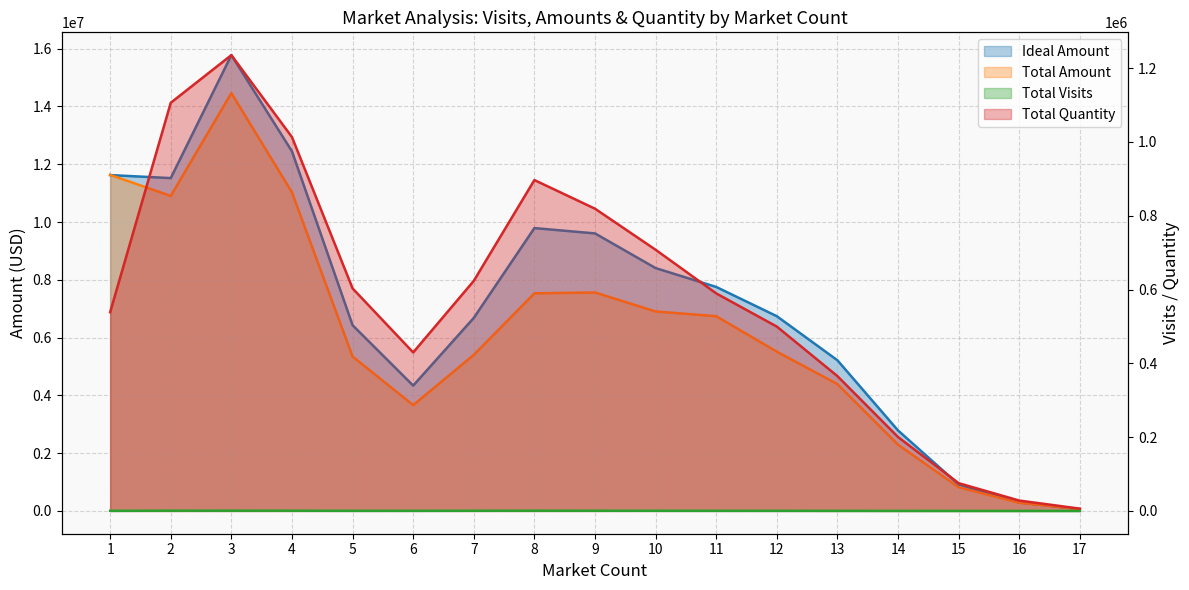

Reading left to right, what are all the values shown in this chart?

Total Visits: 353.0	674.0	747.0	597.0	388.0	364.0	501.0	630.0	536.0	482.0	395.0	352.0	240.0	119.0	48.0	17.0	3.0
Ideal Amount: 11624927.9	11520159.4	15776682.5	12446310.9	6428061.5	4338058.6	6681891.5	9790367.4	9605712.7	8405653.8	7752485.7	6739620.0	5213859.6	2785101.1	914902.2	293478.2	60575.6
Total Amount: 11631617.8	10903245.2	14463866.5	11025866.3	5343904.9	3662546.9	5402321.3	7532117.0	7561062.4	6903974.8	6739900.9	5512401.2	4390378.3	2293016.1	819990.8	284331.9	62041.0
Total Quantity: 538525.7	1106022.9	1235109.0	1013015.9	602980.2	429482.8	623445.9	896578.9	818952.6	707667.4	589472.2	499508.2	365269.6	200238.0	75202.2	28104.7	6228.0